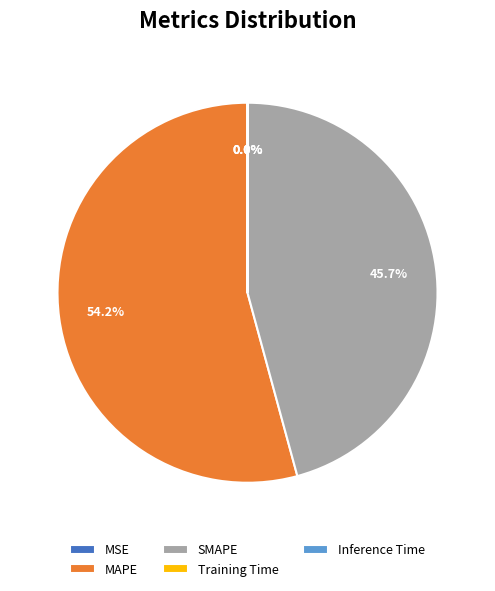

Which slice is the largest?

MAPE